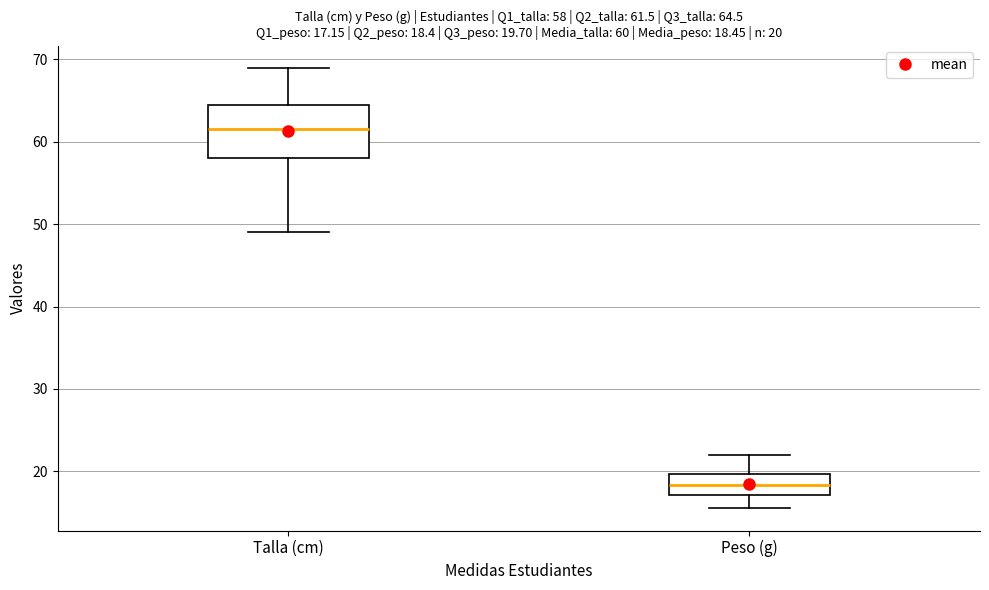

Comparing the boxes themselves (not the whiskers), which one is the tallest?

Talla (cm)